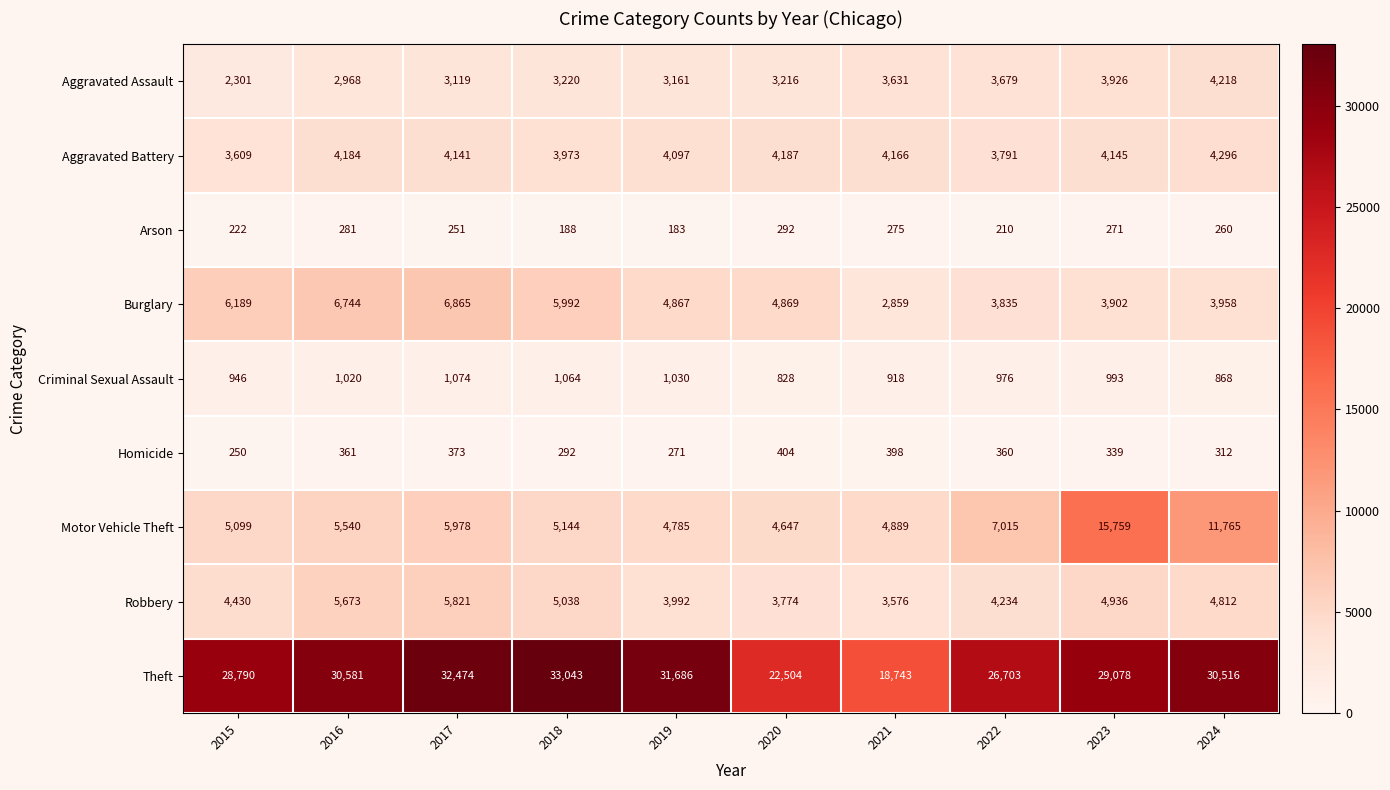

Is the value of Motor Vehicle Theft at 2018 greater than the value of Criminal Sexual Assault at 2023?

Yes